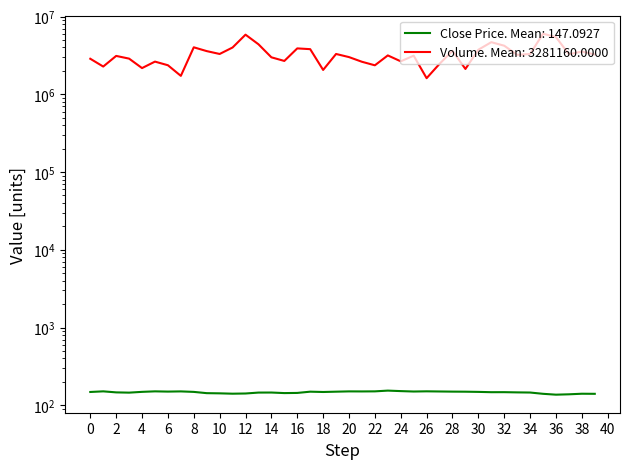

What is the minimum value for close?

137.0